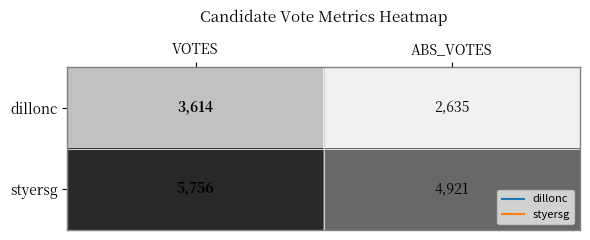

Which series has the largest total across all categories?

styersg